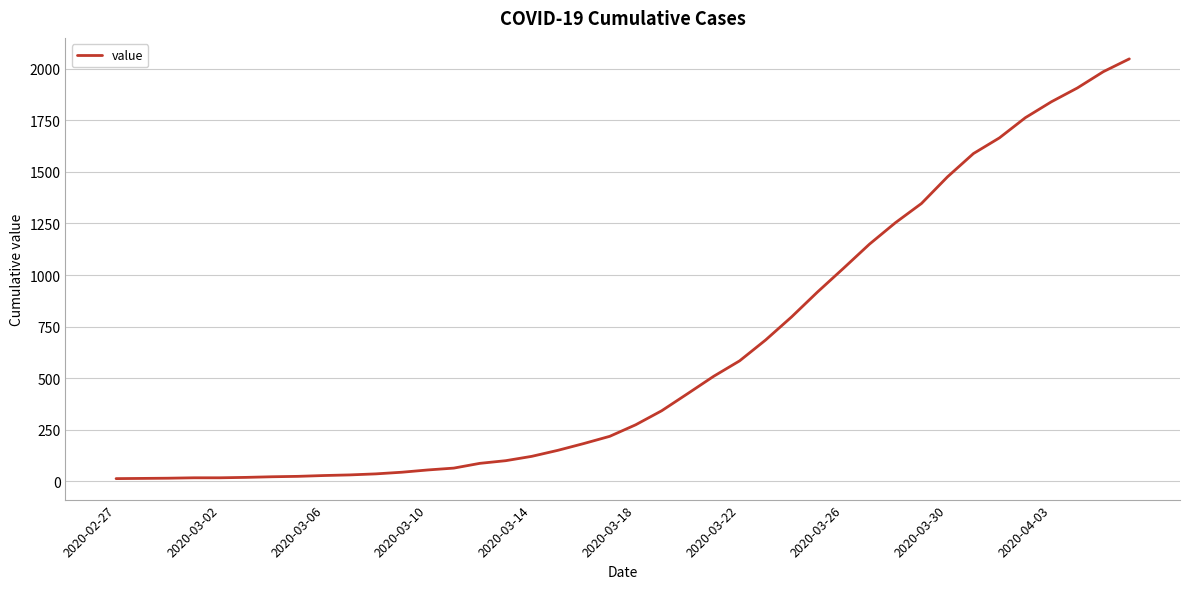

What is the maximum value shown in the chart?

2048